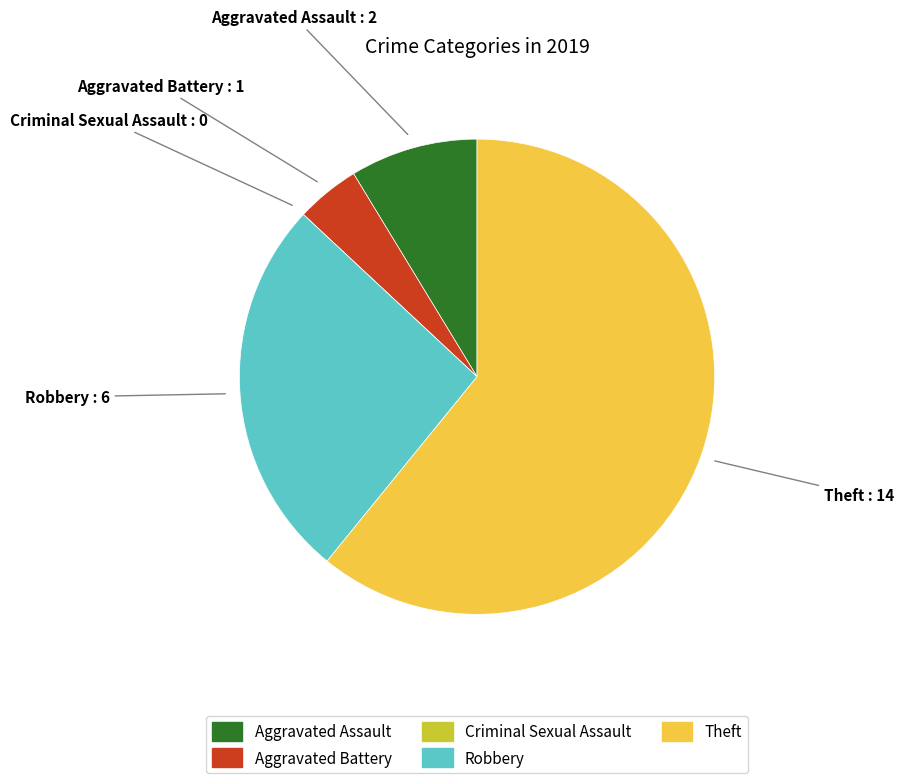

Between Robbery and Aggravated Assault, which is larger?

Robbery